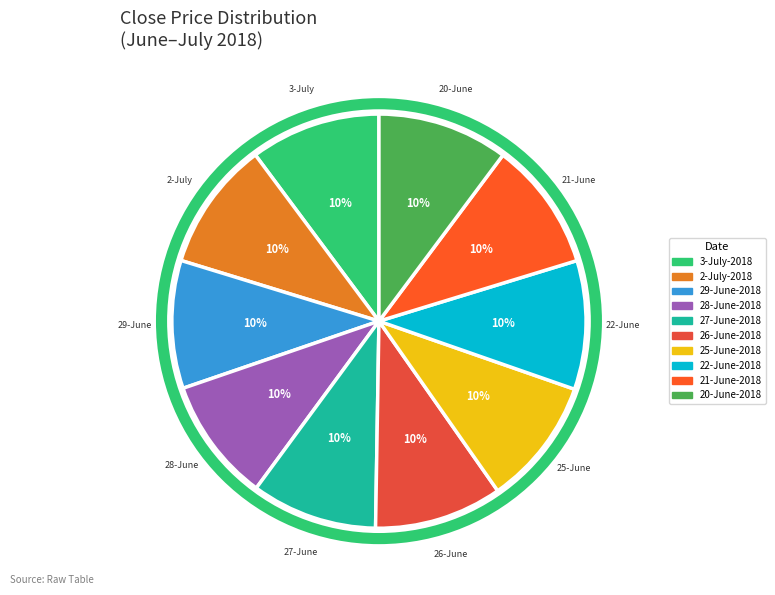

Which slice is the smallest?

28-June-2018